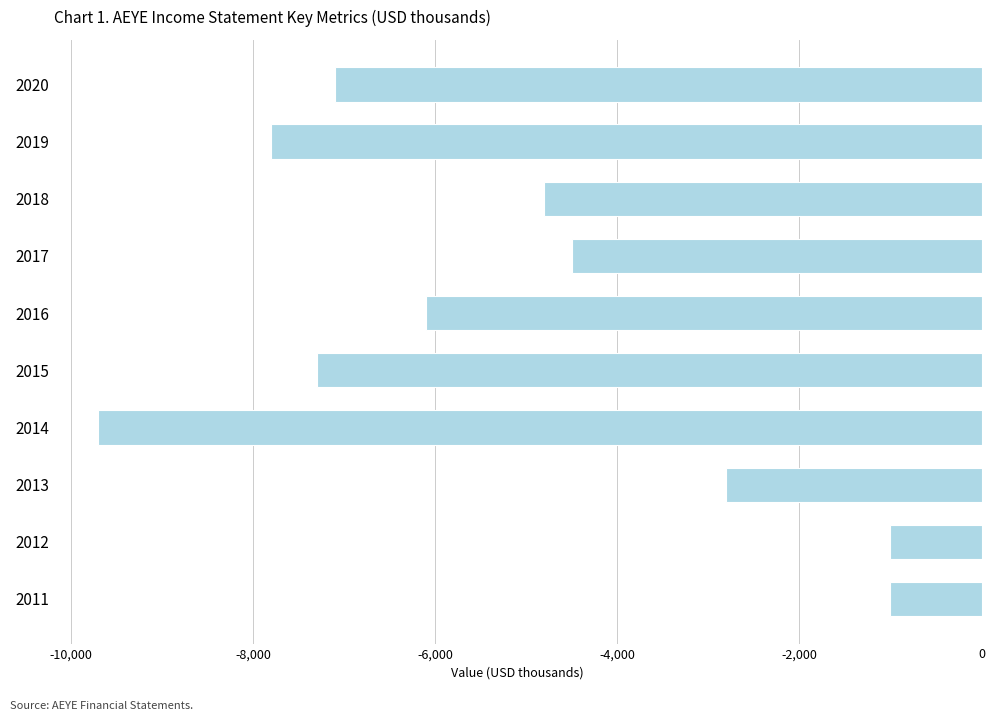

What is the value of the 9th bar from the top?

-1000